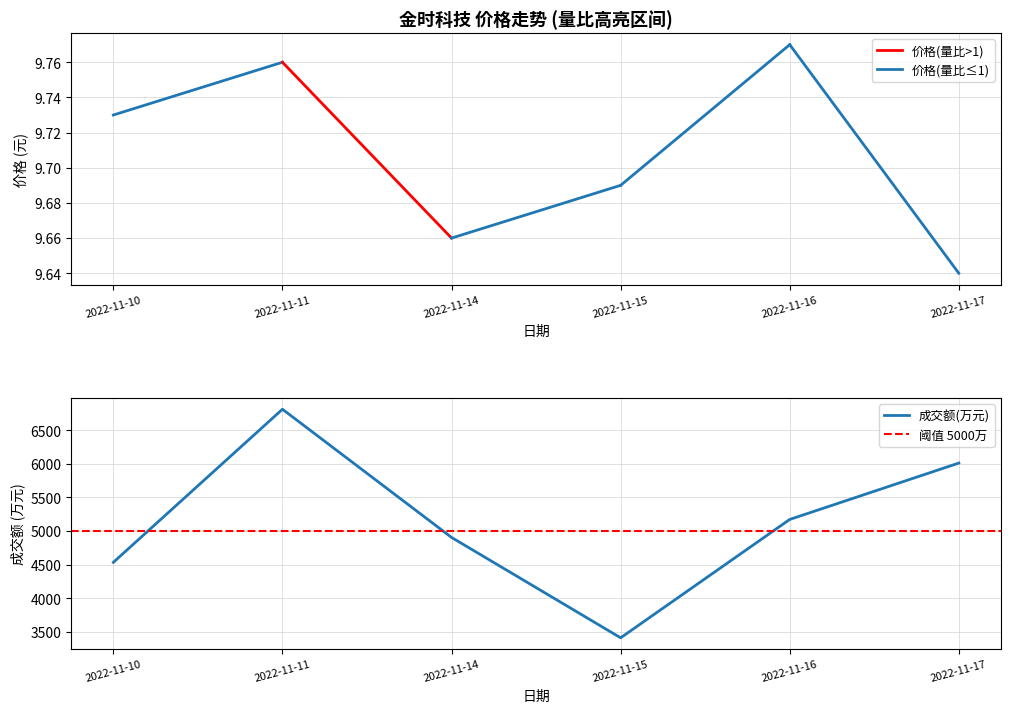

In 成交额(万元), how many points are lower than both neighbors (excluding endpoints)?

1